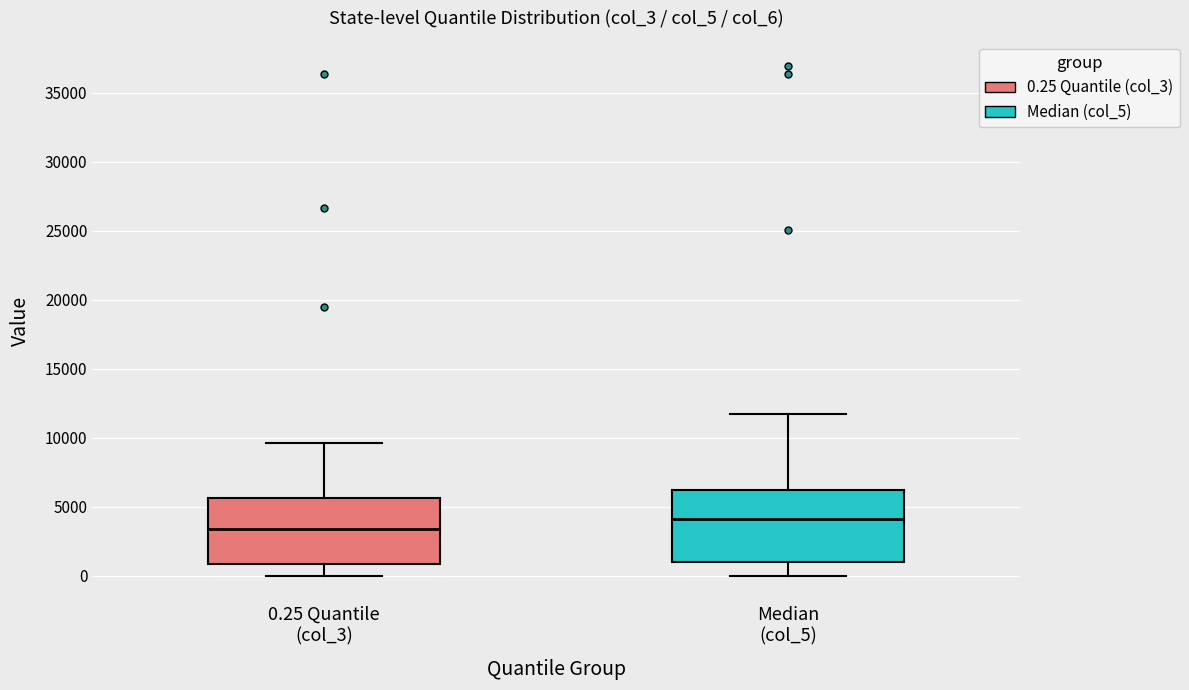

Where does the upper whisker of the box for Median (col_5) end on the y-axis? The values are not printed on the chart, so give them approximately, as read against the axis.

11500